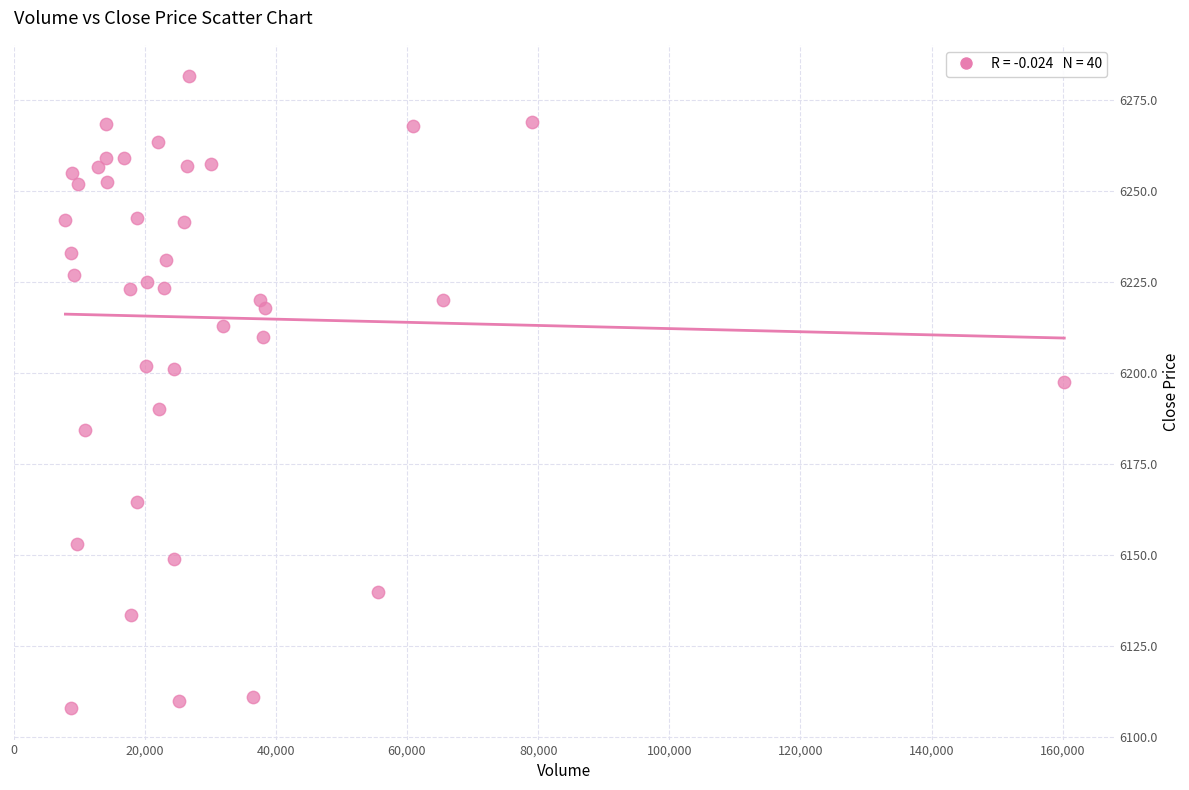

What is the range of X values (max minus min)?

152314.0